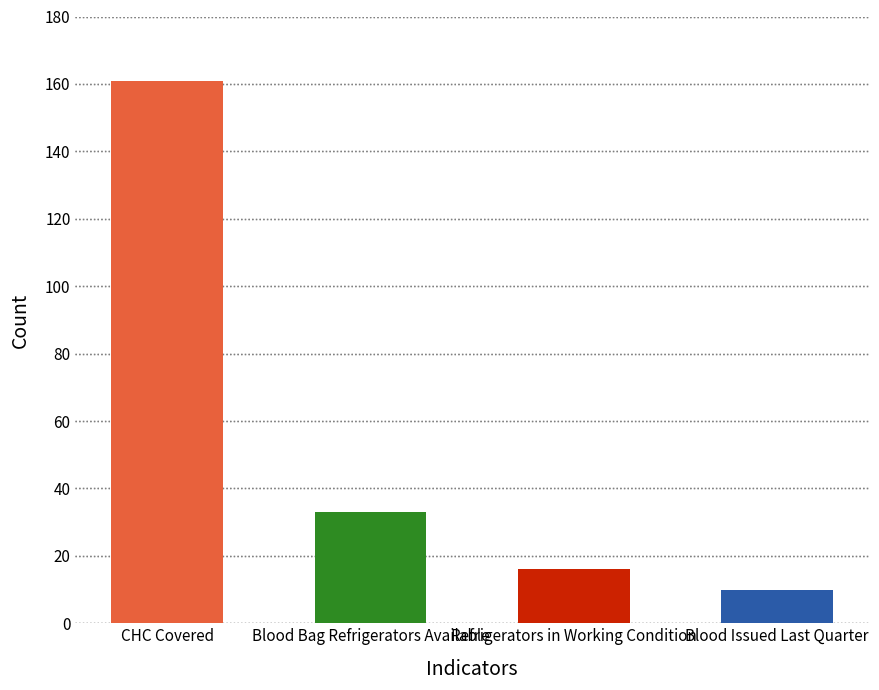

Which label corresponds to the largest value in the chart?

CHC Covered